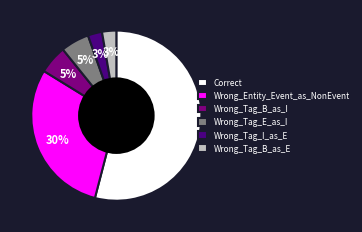

What is the ratio of the value at Wrong_Tag_E_as_I to the value at Wrong_Tag_B_as_I?

1.0